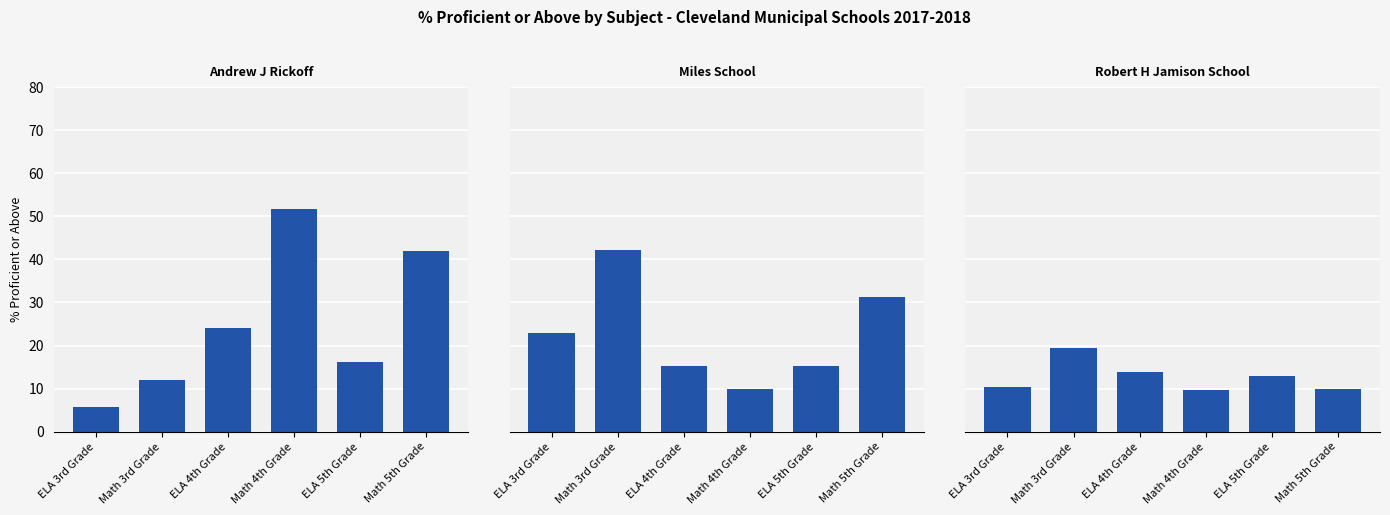

At how many categories does at least one series exceed 23?

4